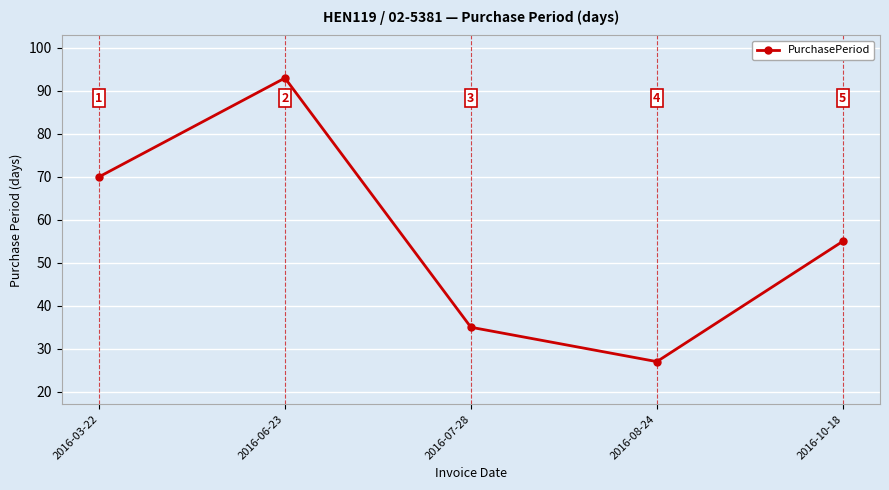

How many series are shown in this chart?

1